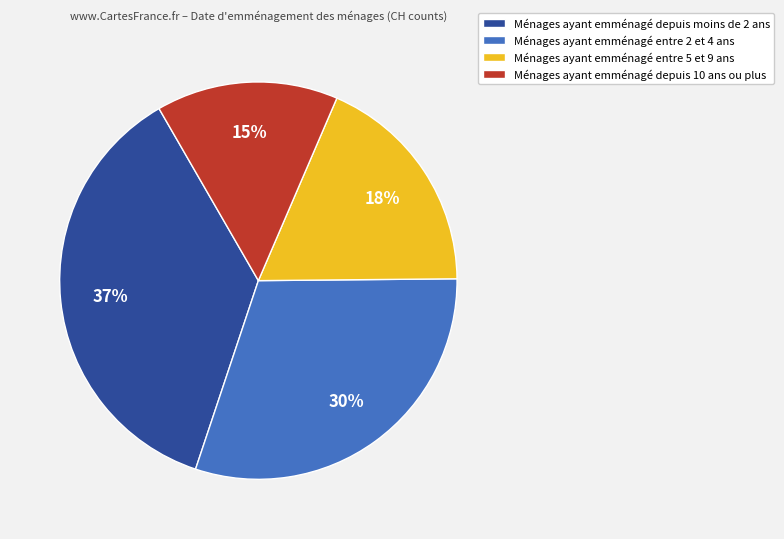

How many segments does this pie chart have?

4